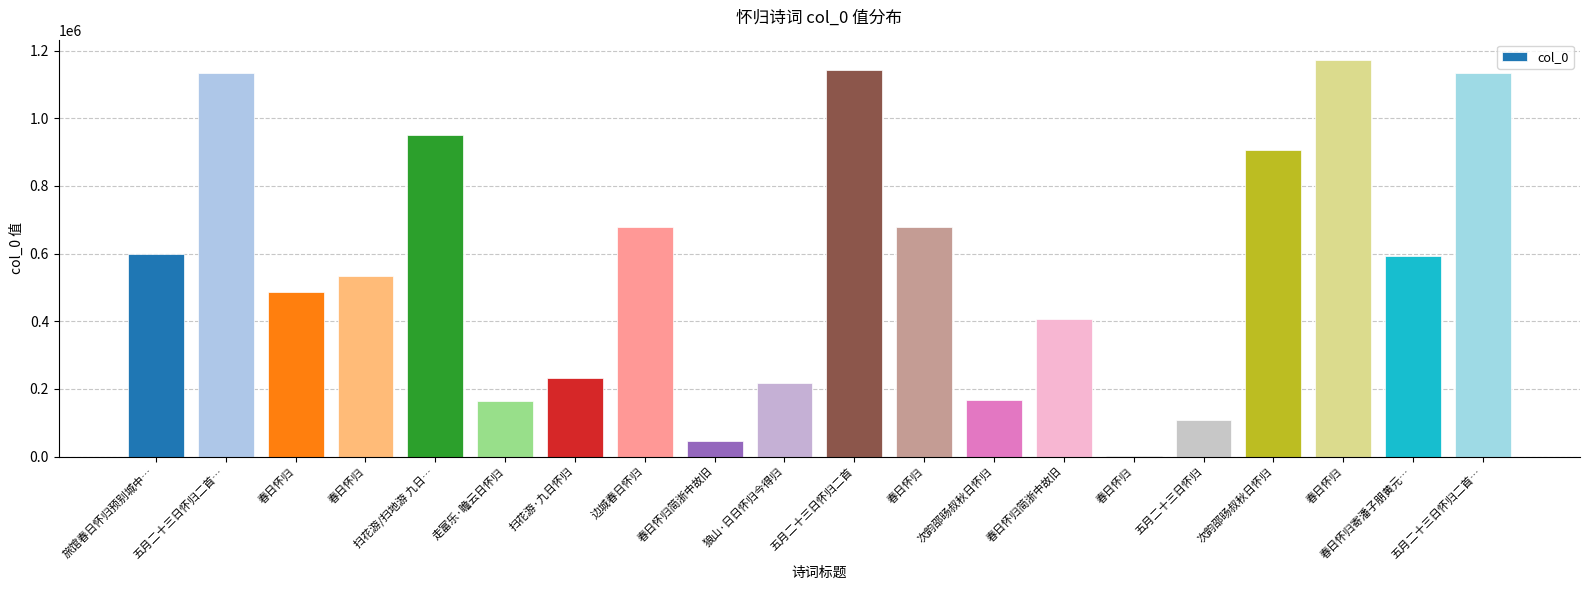

Are the bars horizontal?

No